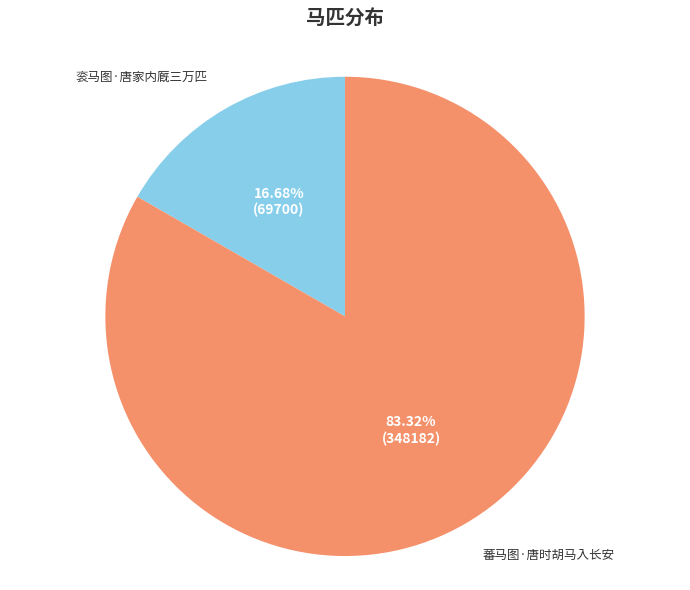

Is there a majority slice in this chart?

Yes